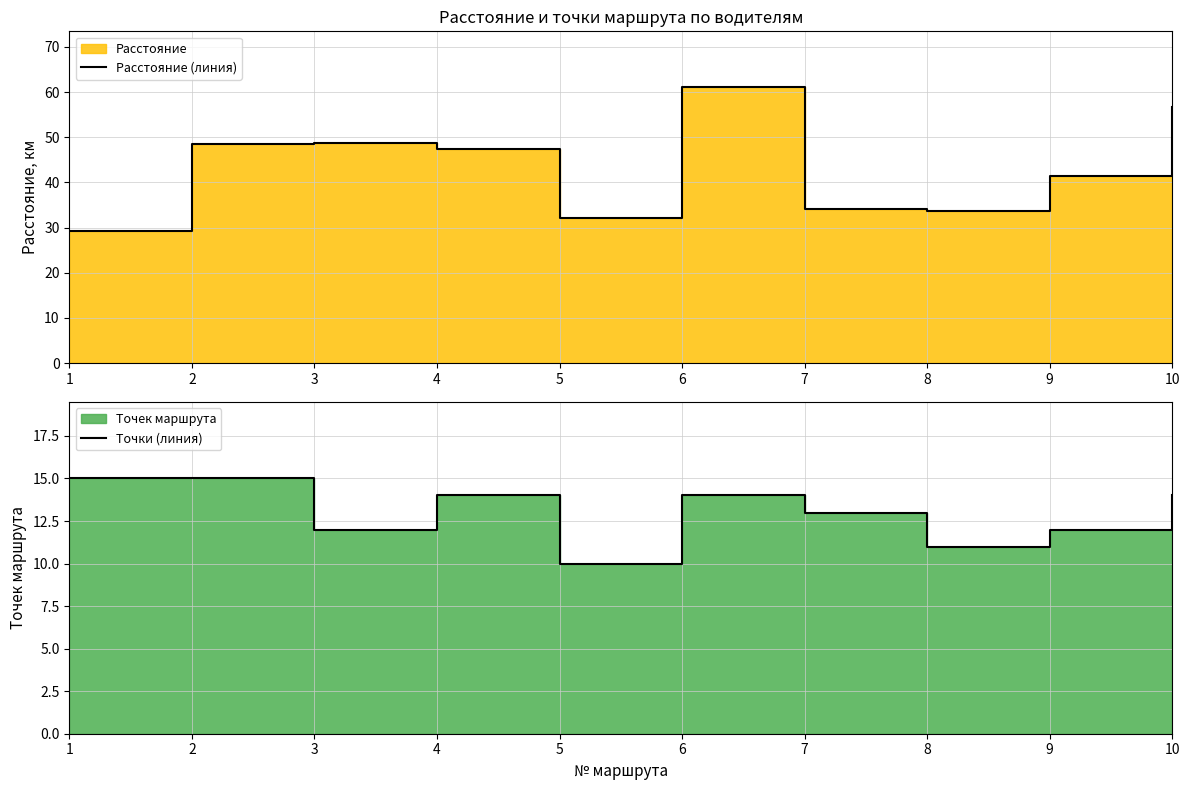

What is the sum of the Расстояние (линия) values at 8 and 10?

90.3